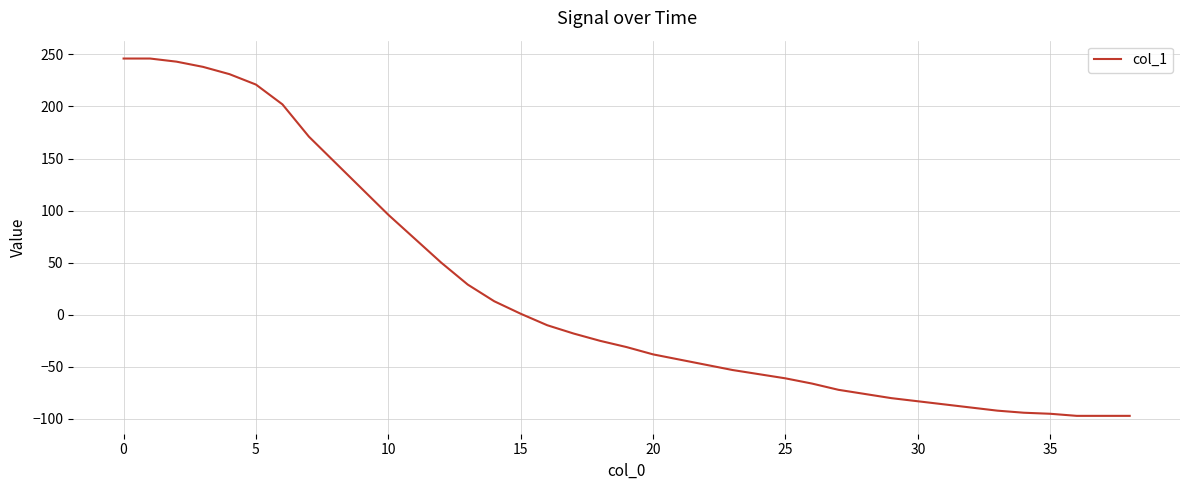

What is the difference between the maximum and minimum values?

343